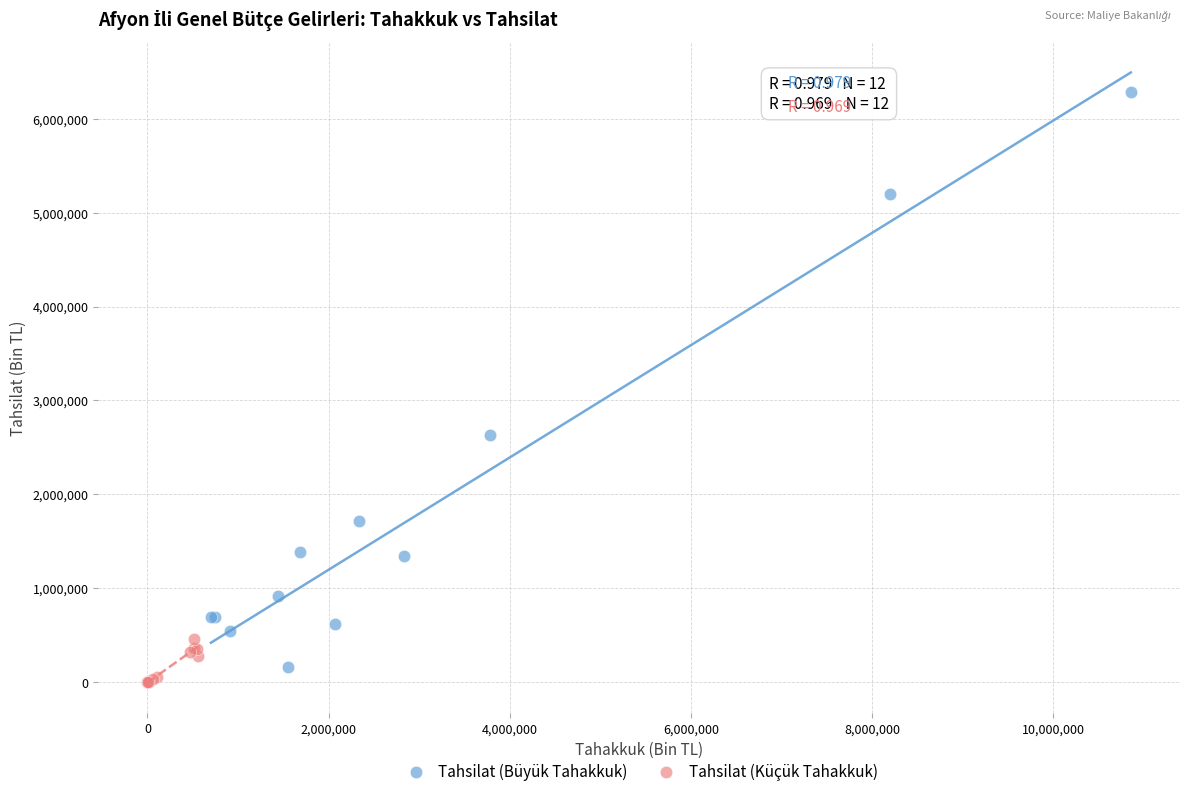

Which series contains the highest Y value?

Tahsilat (Büyük Tahakkuk)